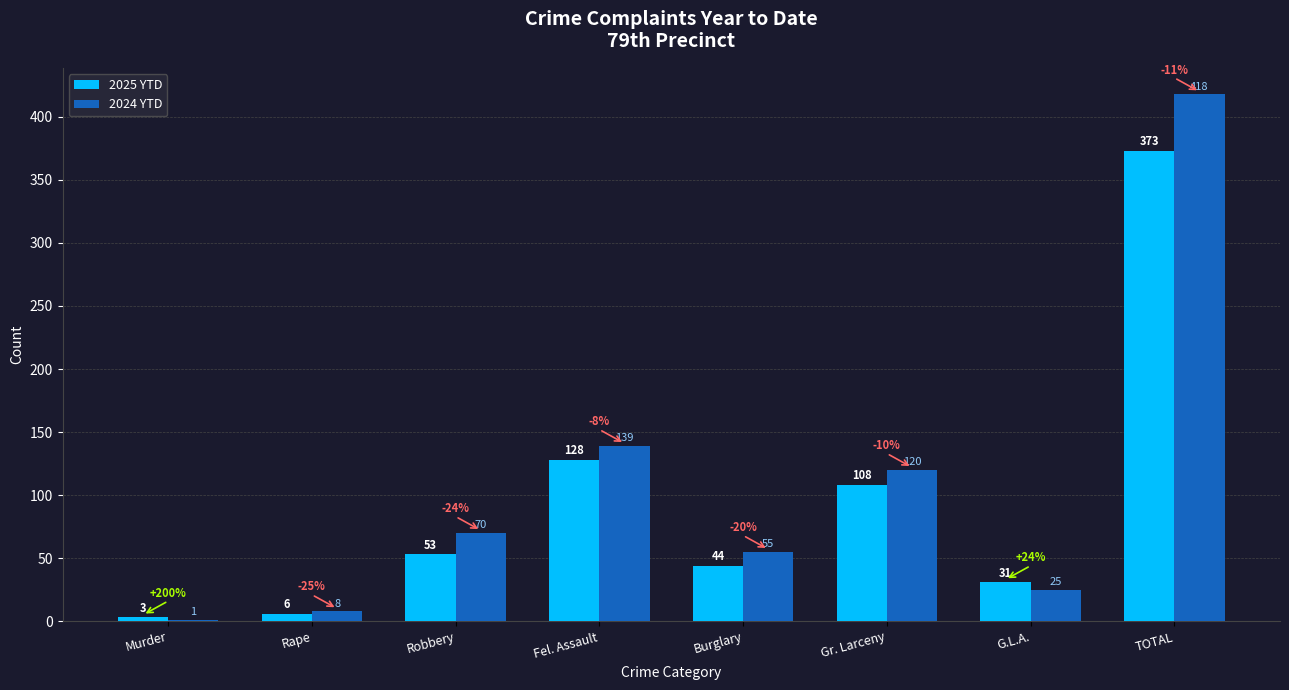

Between Gr. Larceny and G.L.A., which series saw the biggest shift?

2024 YTD